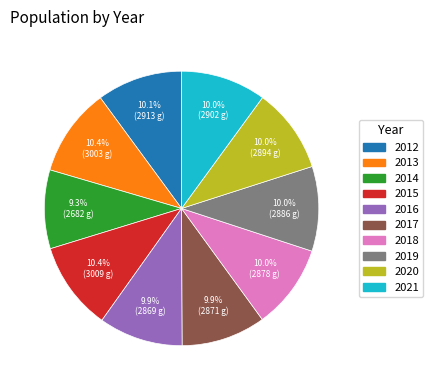

The 2020 slice represents 2% of the pie. True or false?

False